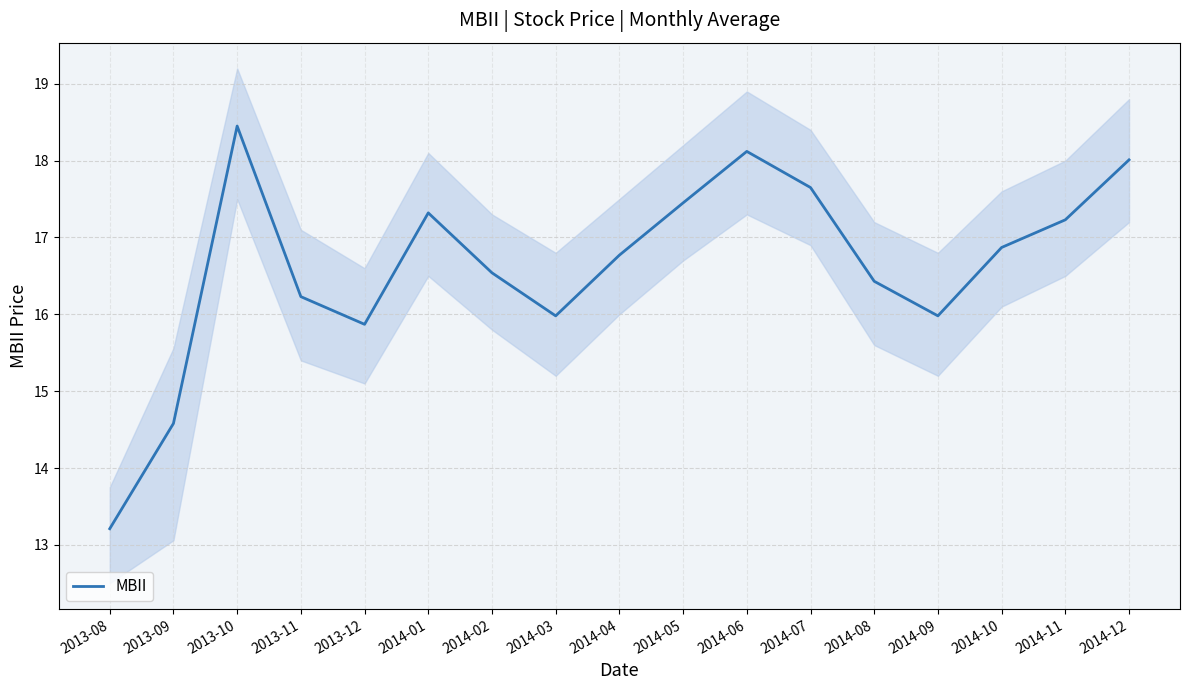

What is the change in value from 2014-10 to 2014-12?

+1.1